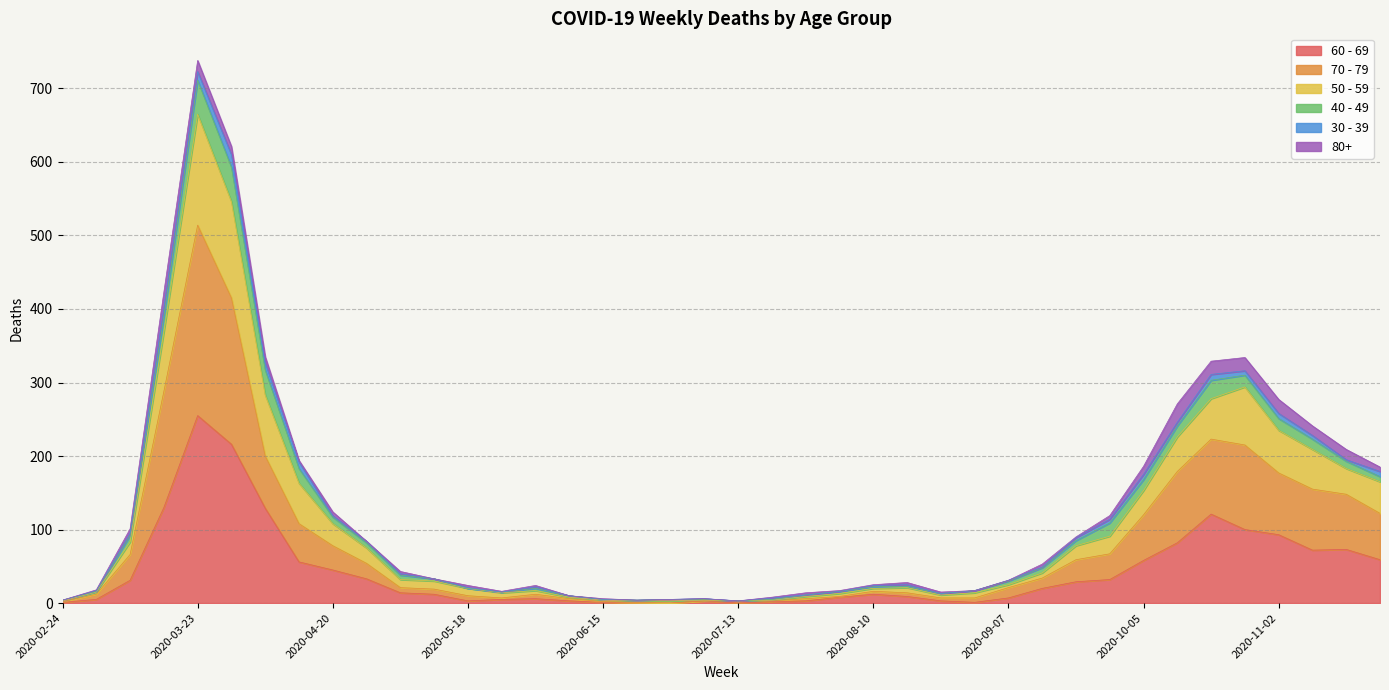

The value of 60 - 69 at 2020-03-02 is 7. True or false?

False